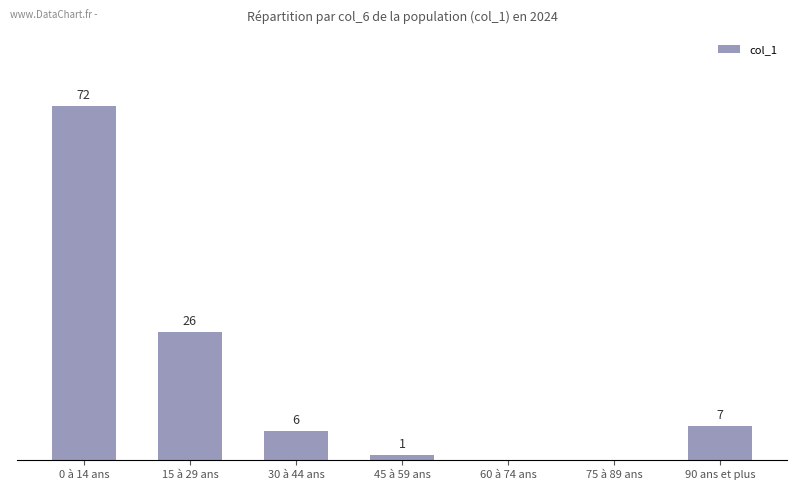

Which has a higher value, 30 à 44 ans or 45 à 59 ans?

30 à 44 ans